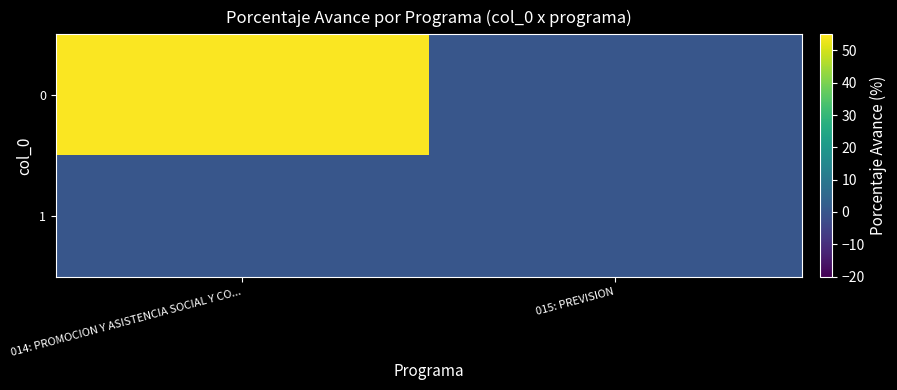

What is the maximum value shown in the chart?

54.5